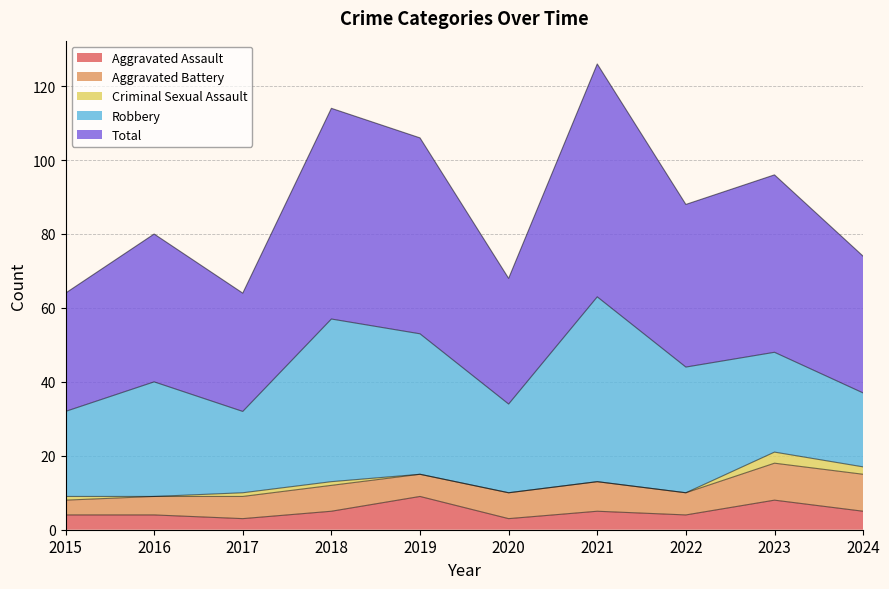

What is the difference between the highest and lowest values at 2018?

56